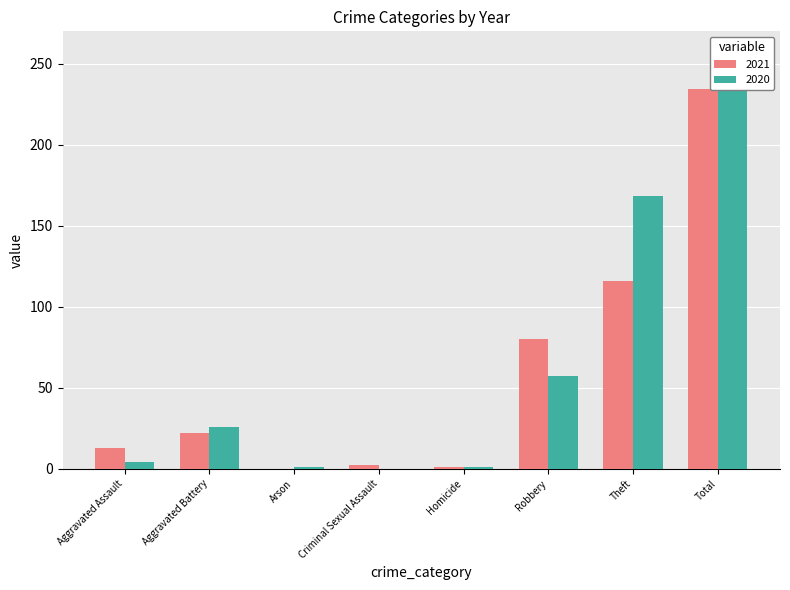

What position from the right is Arson?

6